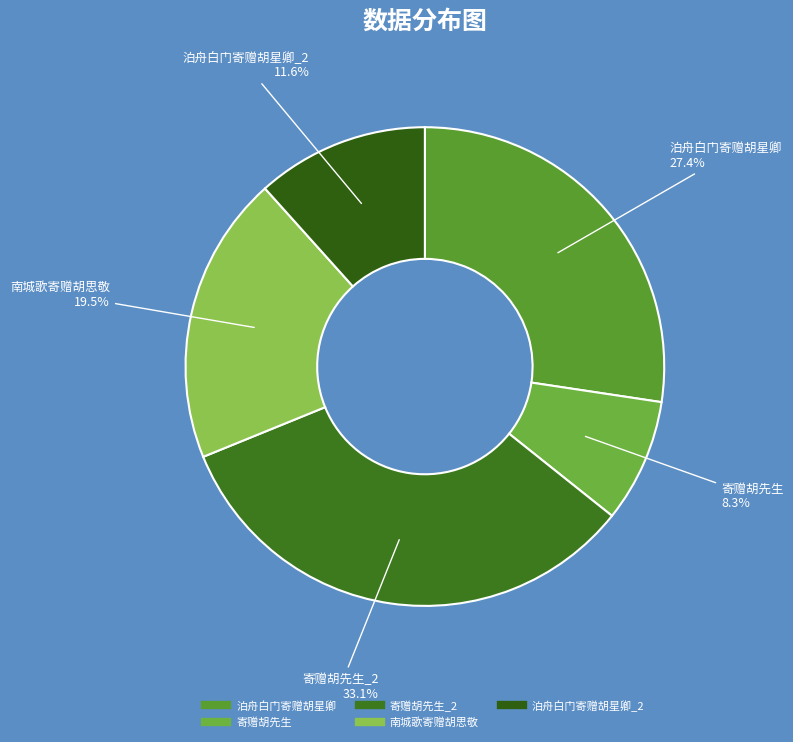

Is there a majority slice in this chart?

No